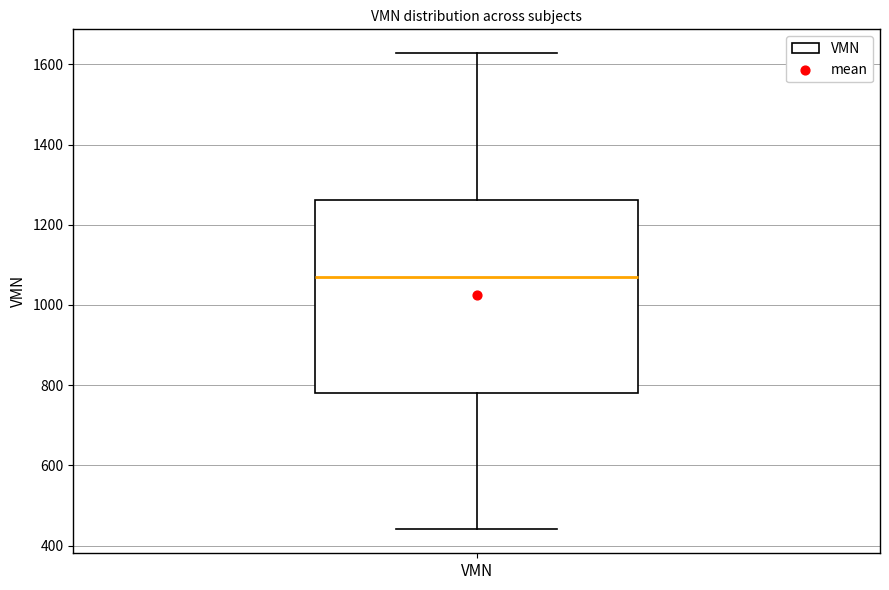

Transcribe this box plot: give where the median line is, the range the box spans, and where the two whiskers end, as read against the y-axis. The values are not printed on the chart, so give them approximately, as read against the axis.

median 1080, box 780 to 1260, whiskers 440 to 1620